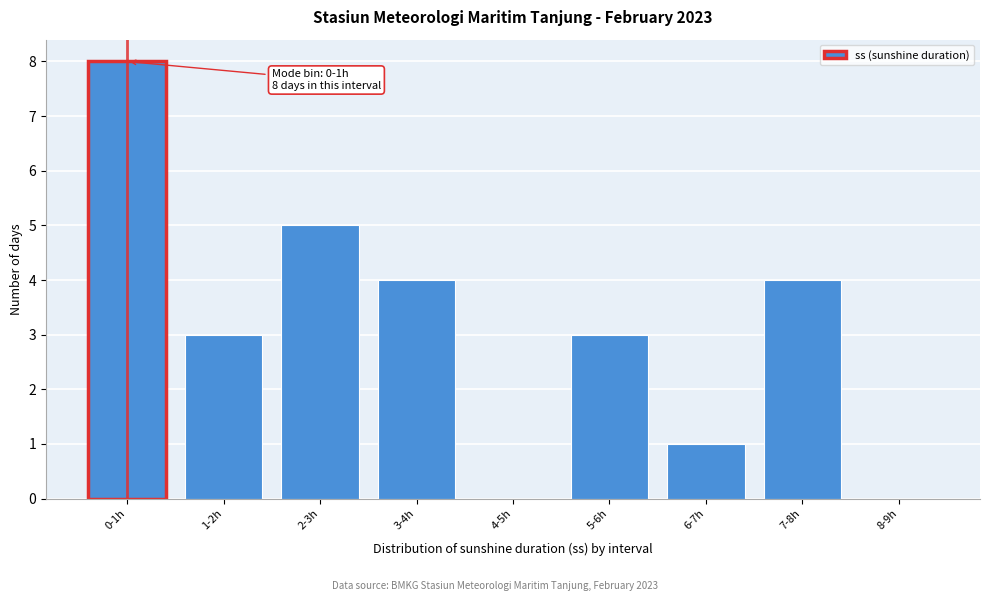

Reading left to right, what are all the values shown in this chart?

0-1h=8	1-2h=3	2-3h=5	3-4h=4	4-5h=0	5-6h=3	6-7h=1	7-8h=4	8-9h=0